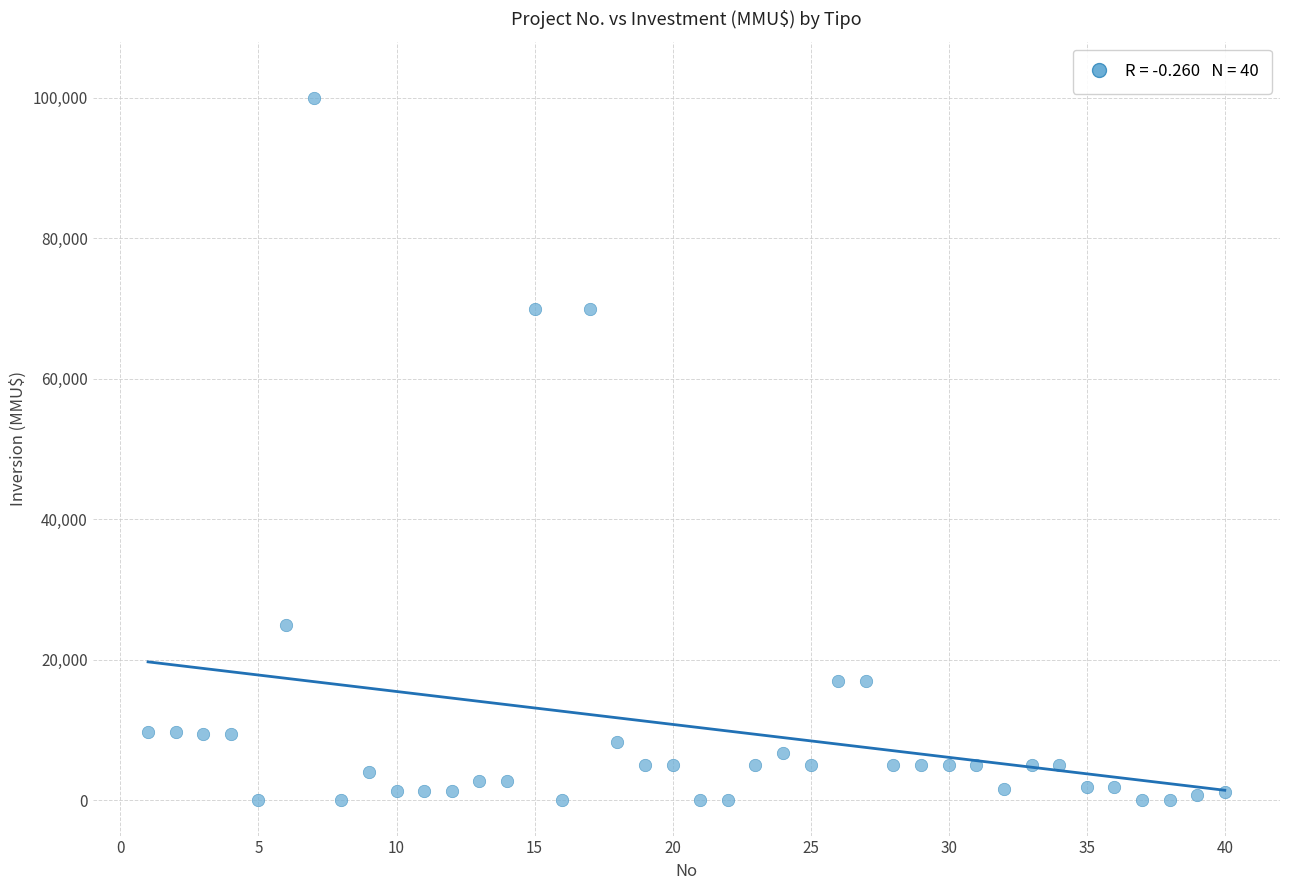

What is the range of X values (max minus min)?

39